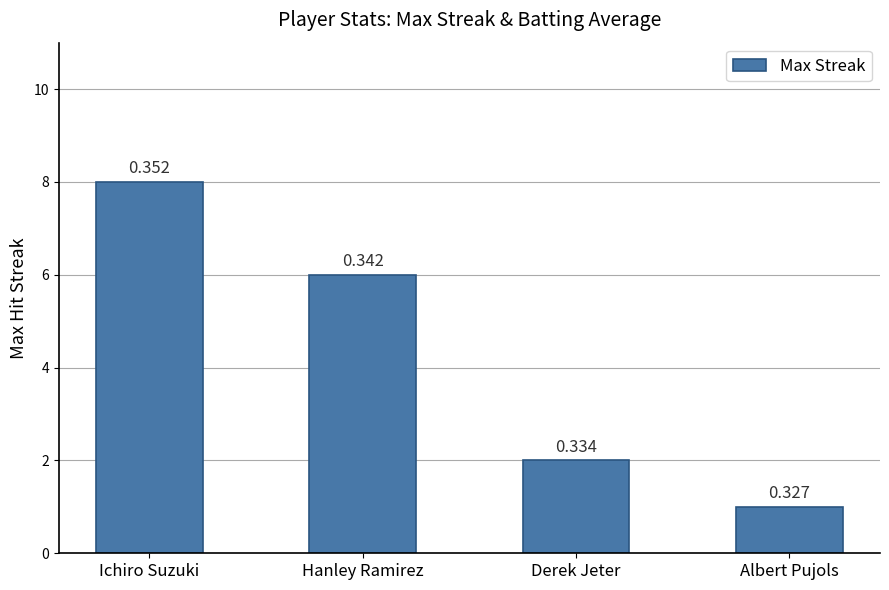

How many bars are there in total?

4